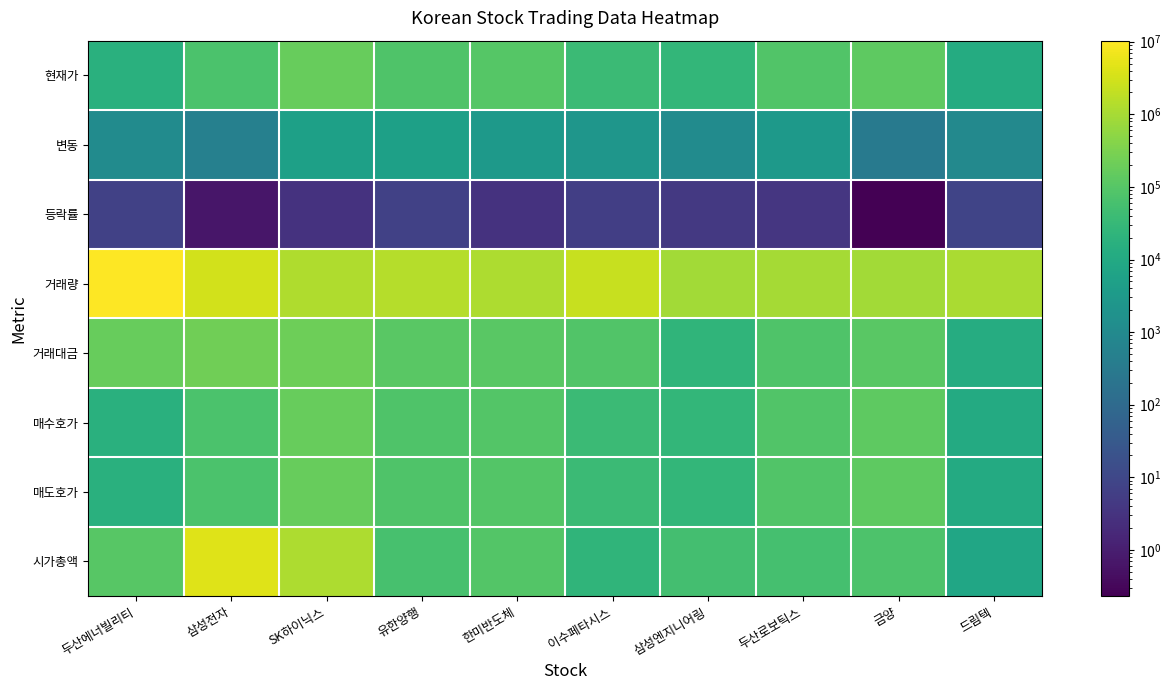

Reading left to right, list all the values displayed in this chart.

현재가: 두산에너빌리티=16970.0	삼성전자=72800.0	SK하이닉스=166800.0	유한양행=78800.0	한미반도체=97000.0	이수페타시스=36850.0	삼성엔지니어링=27550.0	두산로보틱스=85400.0	금양=127400.0	드림텍=11390.0
변동: 두산에너빌리티=1110.0	삼성전자=500.0	SK하이닉스=5100.0	유한양행=5200.0	한미반도체=3100.0	이수페타시스=2350.0	삼성엔지니어링=1100.0	두산로보틱스=3000.0	금양=300.0	드림텍=910.0
등락률: 두산에너빌리티=7.0	삼성전자=0.7	SK하이닉스=3.0	유한양행=7.1	한미반도체=3.1	이수페타시스=6.0	삼성엔지니어링=4.2	두산로보틱스=3.6	금양=0.2	드림텍=8.7
거래량: 두산에너빌리티=10339705.0	삼성전자=3068165.0	SK하이닉스=1309719.0	유한양행=1441633.0	한미반도체=1167535.0	이수페타시스=2353042.0	삼성엔지니어링=872539.0	두산로보틱스=975326.0	금양=880201.0	드림텍=1129341.0
거래대금: 두산에너빌리티=175020.0	삼성전자=223301.0	SK하이닉스=217355.0	유한양행=113192.0	한미반도체=110964.0	이수페타시스=87267.0	삼성엔지니어링=23675.0	두산로보틱스=82623.0	금양=114475.0	드림텍=12663.0
매수호가: 두산에너빌리티=17080.0	삼성전자=72600.0	SK하이닉스=166500.0	유한양행=78400.0	한미반도체=95700.0	이수페타시스=37150.0	삼성엔지니어링=27100.0	두산로보틱스=85600.0	금양=128700.0	드림텍=11210.0
매도호가: 두산에너빌리티=17090.0	삼성전자=72700.0	SK하이닉스=166600.0	유한양행=78500.0	한미반도체=95800.0	이수페타시스=37200.0	삼성엔지니어링=27150.0	두산로보틱스=85700.0	금양=128800.0	드림텍=11250.0
시가총액: 두산에너빌리티=108703.0	삼성전자=4346002.0	SK하이닉스=1214308.0	유한양행=63205.0	한미반도체=94419.0	이수페타시스=23306.0	삼성엔지니어링=53998.0	두산로보틱스=55356.0	금양=73956.0	드림텍=7837.0